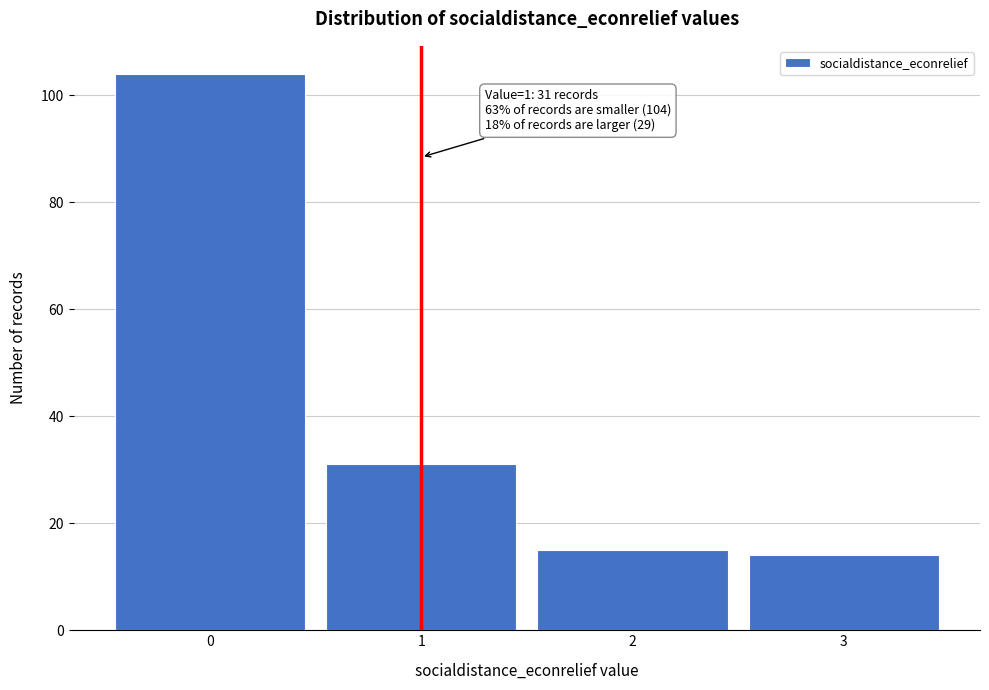

Reading right to left, list all the values displayed in this chart.

14	15	31	104